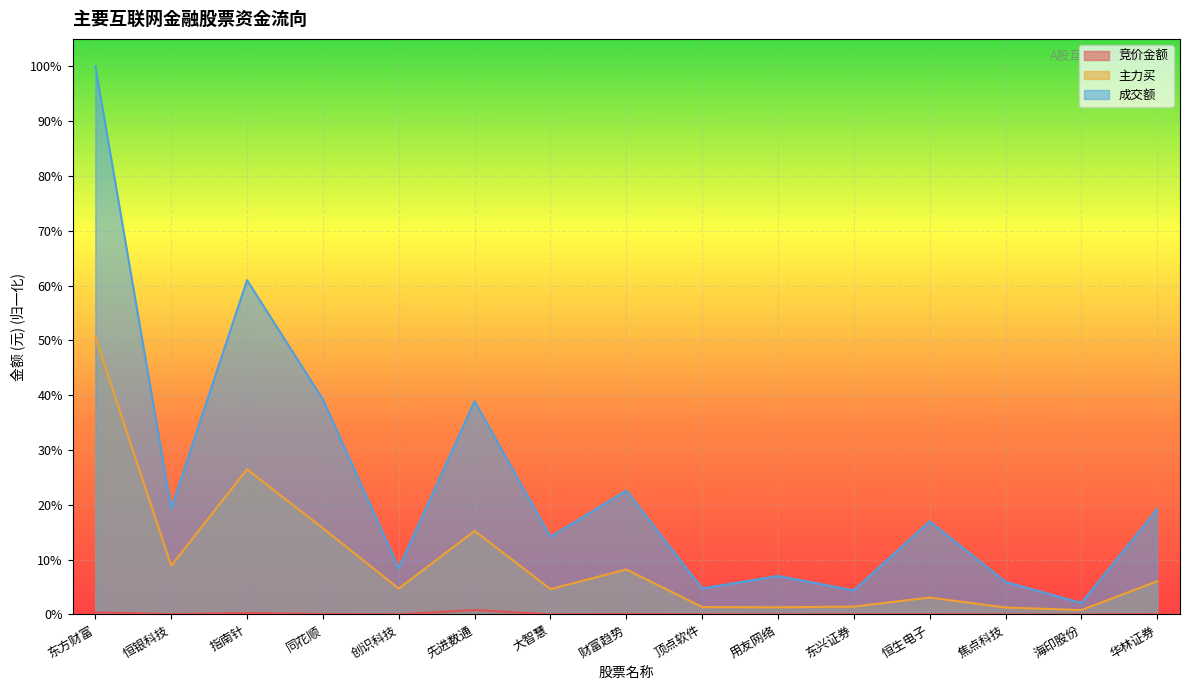

The value of 主力买 at 用友网络 is 0.0. True or false?

True